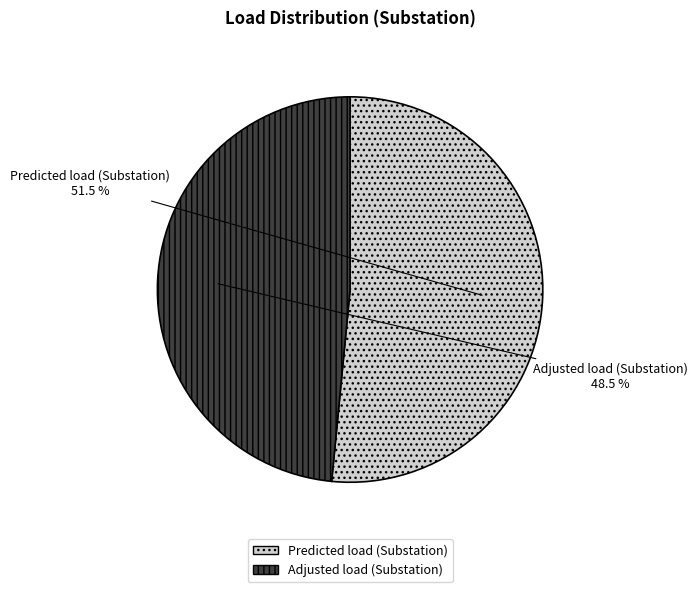

Which slice represents more than half of the pie?

Predicted load (Substation)